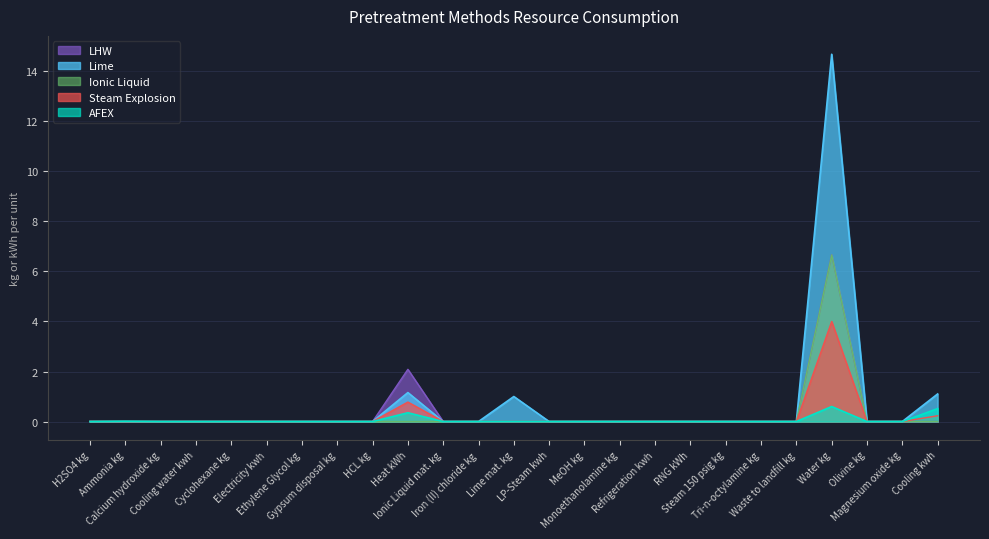

The value of LHW at Calcium hydroxide kg is 0.0. True or false?

True